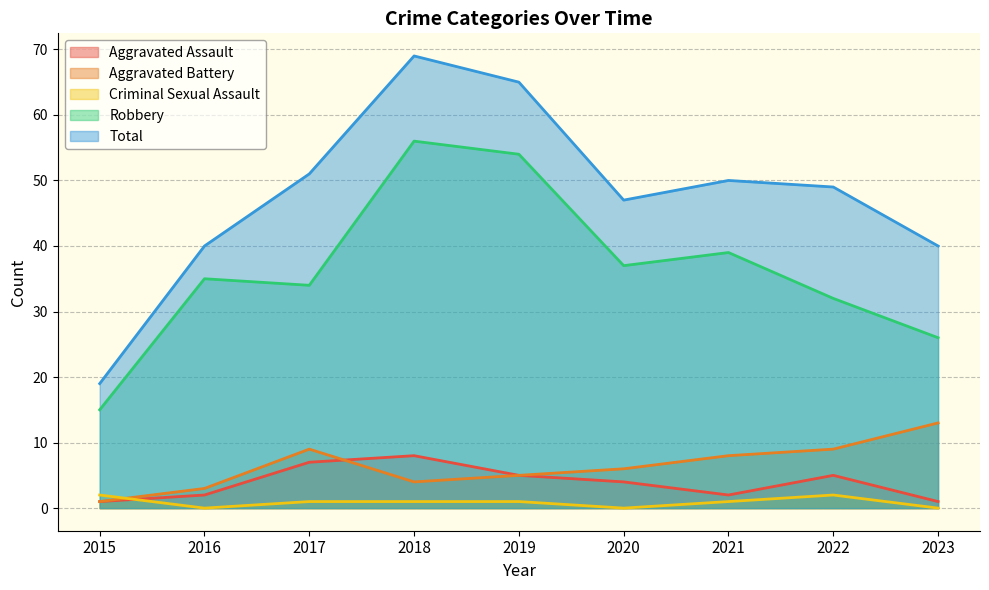

What is the difference between the Robbery values at 2016 and 2019?

19